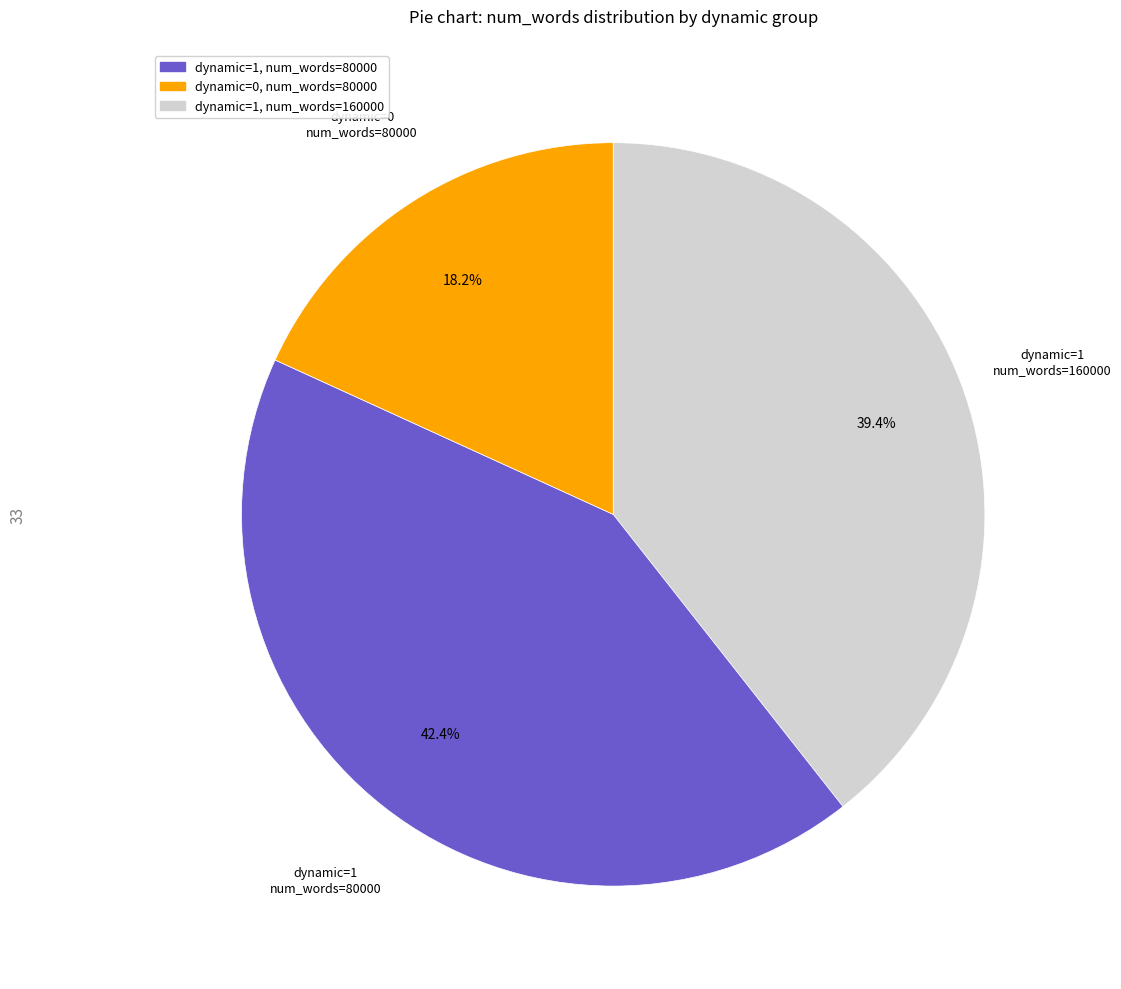

Does any single category account for the majority?

No